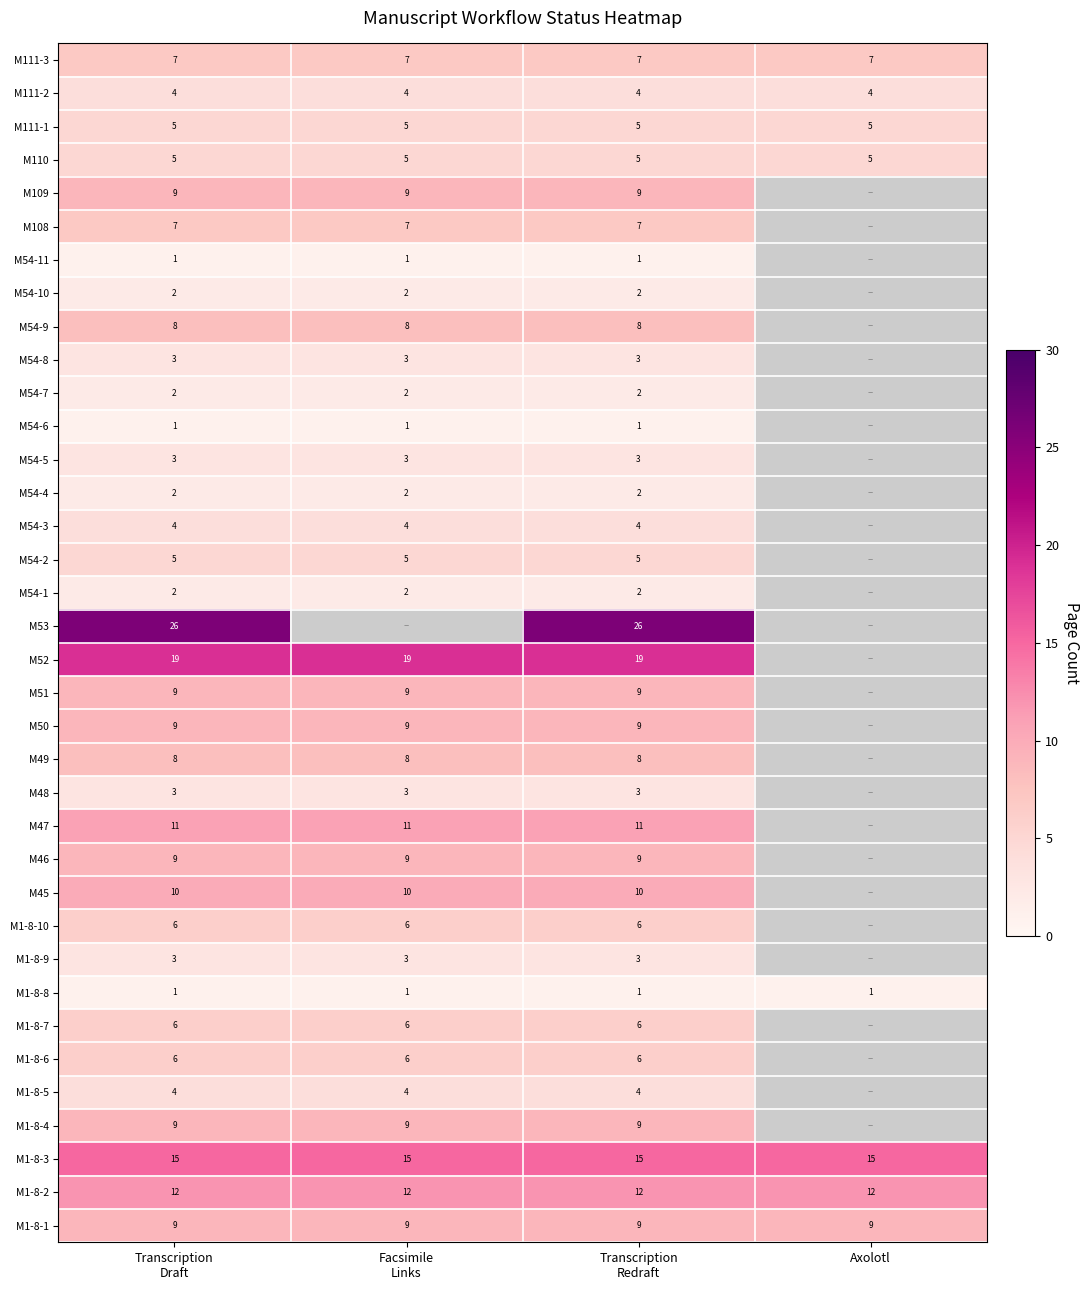

What is the sum of all M1-8-1 values?

36